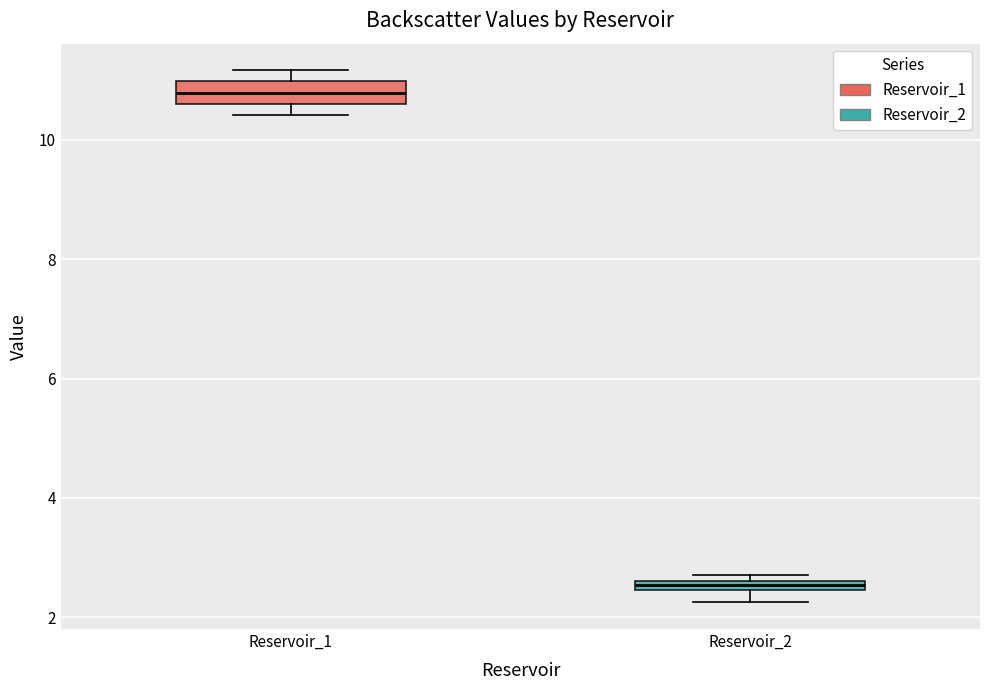

Which box is the tallest, from its lower edge to its upper edge?

Reservoir_1